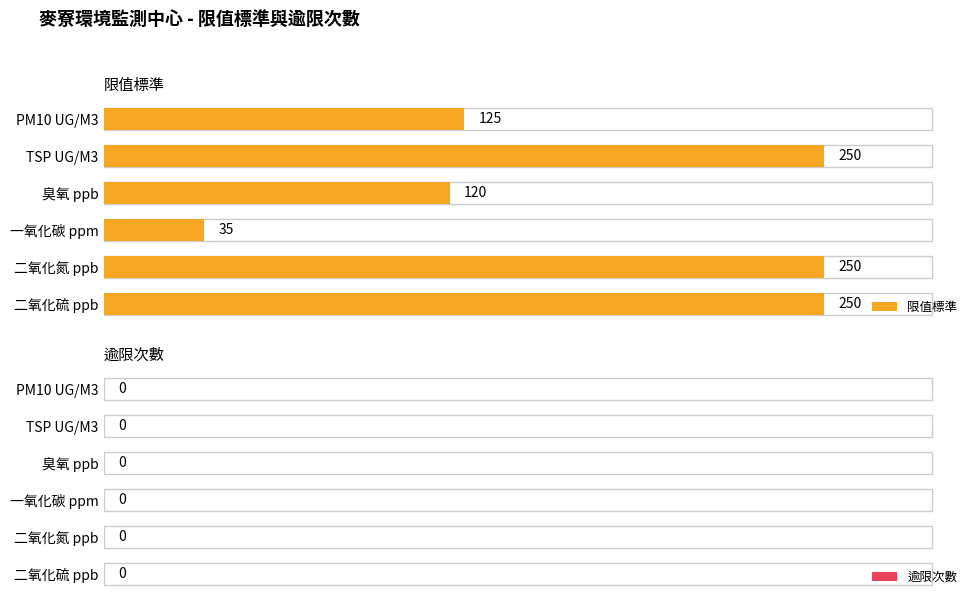

What are all the series names shown in the legend?

限值標準, 逾限次數